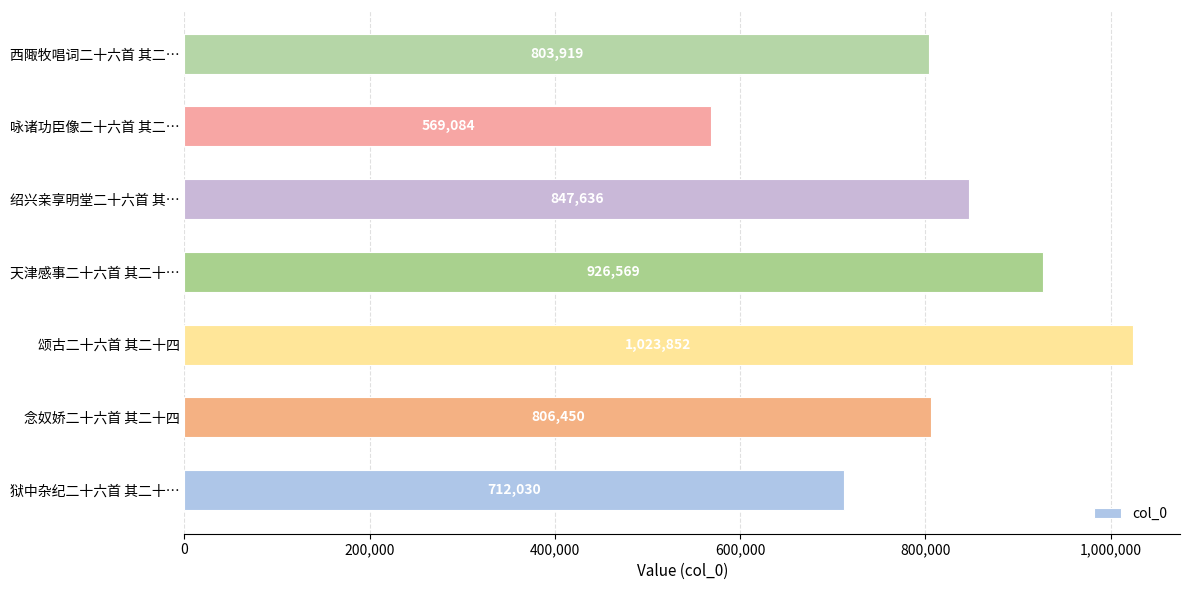

Rank the categories by value from lowest to highest.

咏诸功臣像二十六首 其二…, 狱中杂纪二十六首 其二十…, 西陬牧唱词二十六首 其二…, 念奴娇二十六首 其二十四, 绍兴亲享明堂二十六首 其…, 天津感事二十六首 其二十…, 颂古二十六首 其二十四